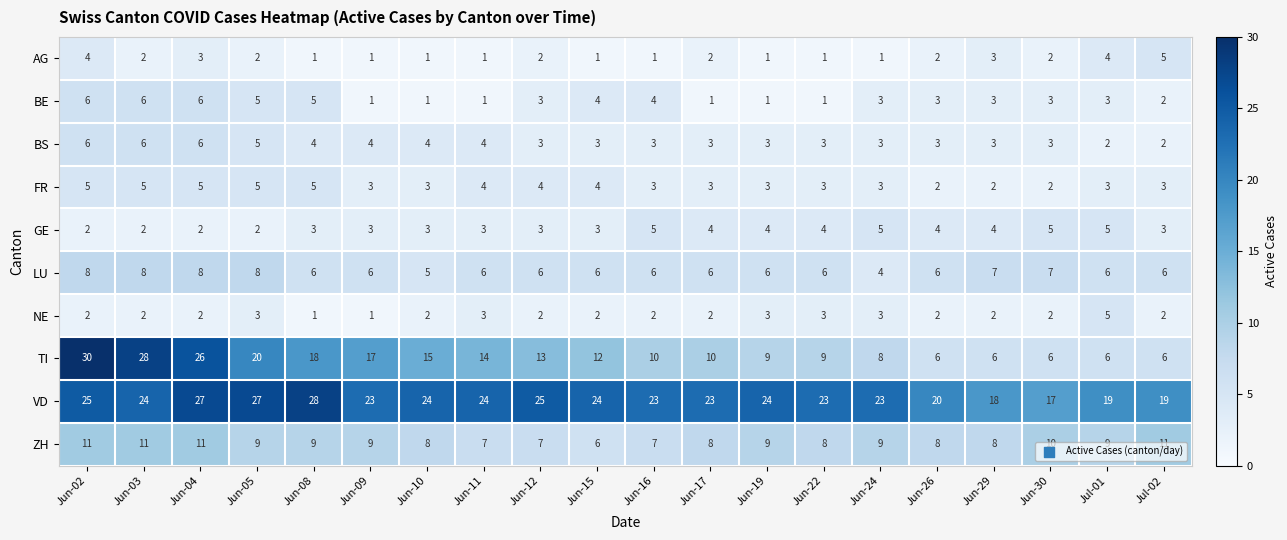

What is the spread (max minus min) of values at Jun-09?

22